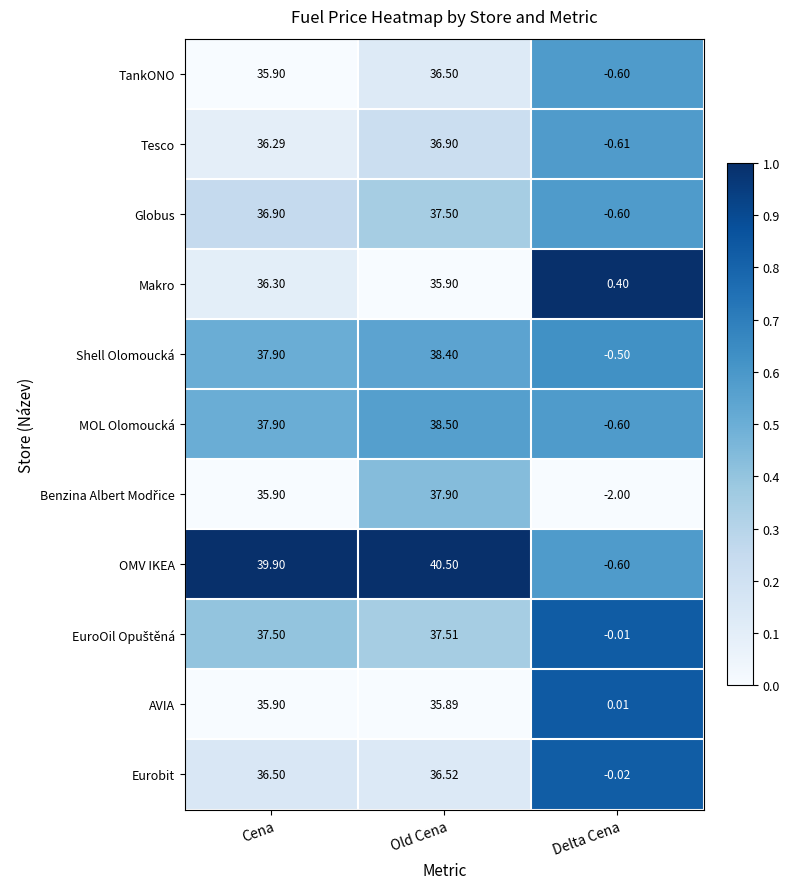

Which category has the highest value across all series?

Old Cena